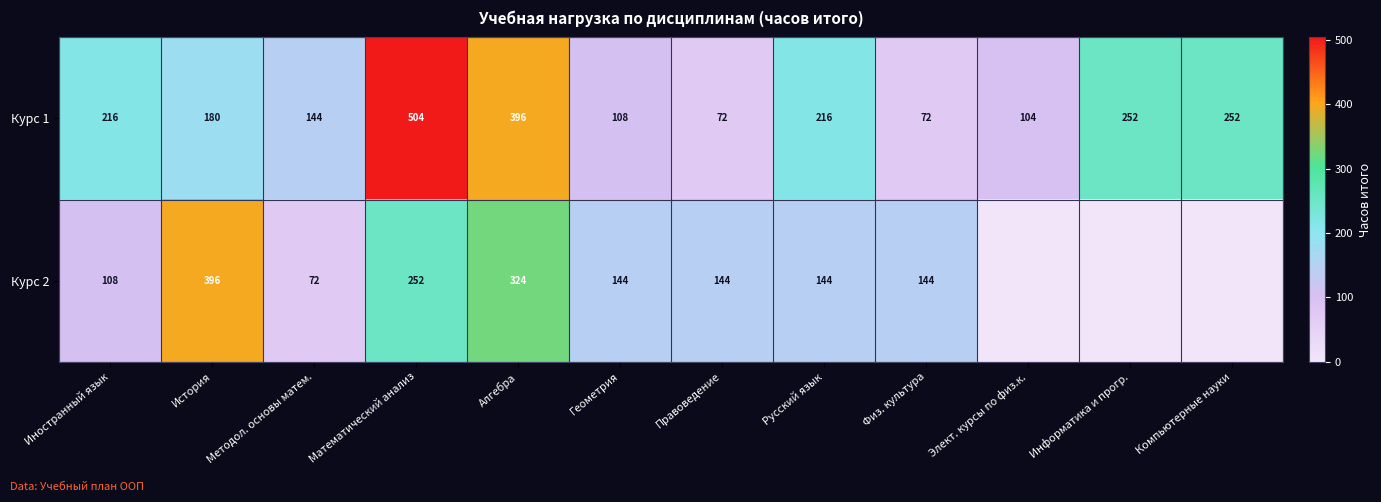

The value of Курс 1 at Русский язык is 346. True or false?

False